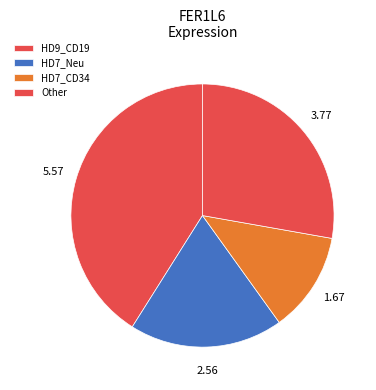

Rank the categories by value from lowest to highest.

HD7_CD34, HD7_Neu, Other, HD9_CD19